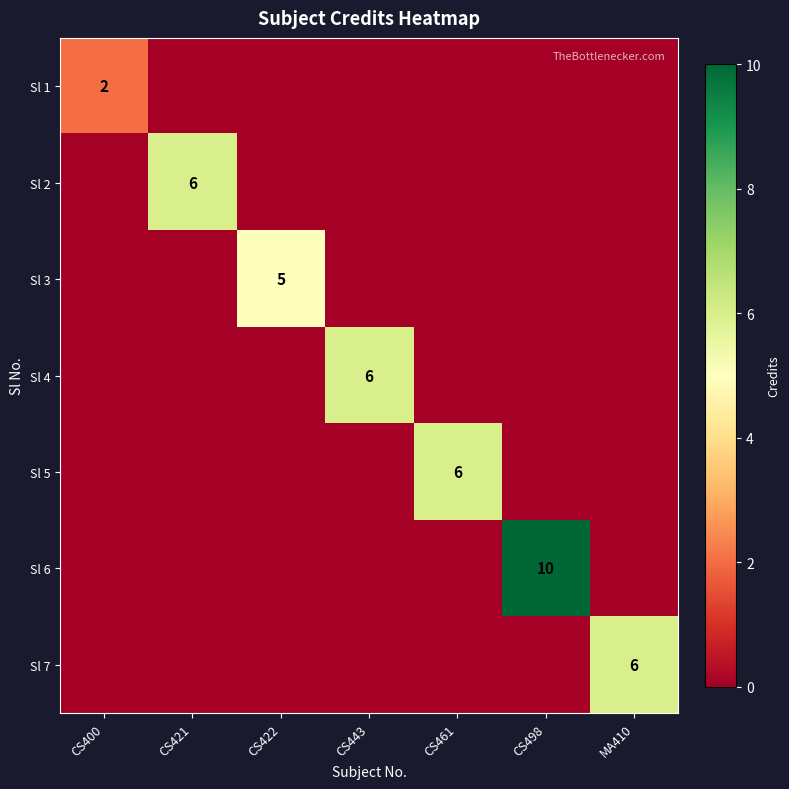

True or false: Sl 3 has a value of 3 at CS422.

False